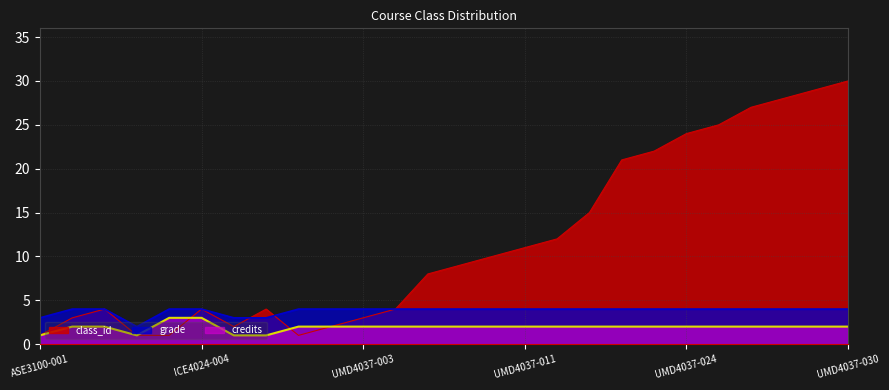

What is the maximum value shown in the chart?

30